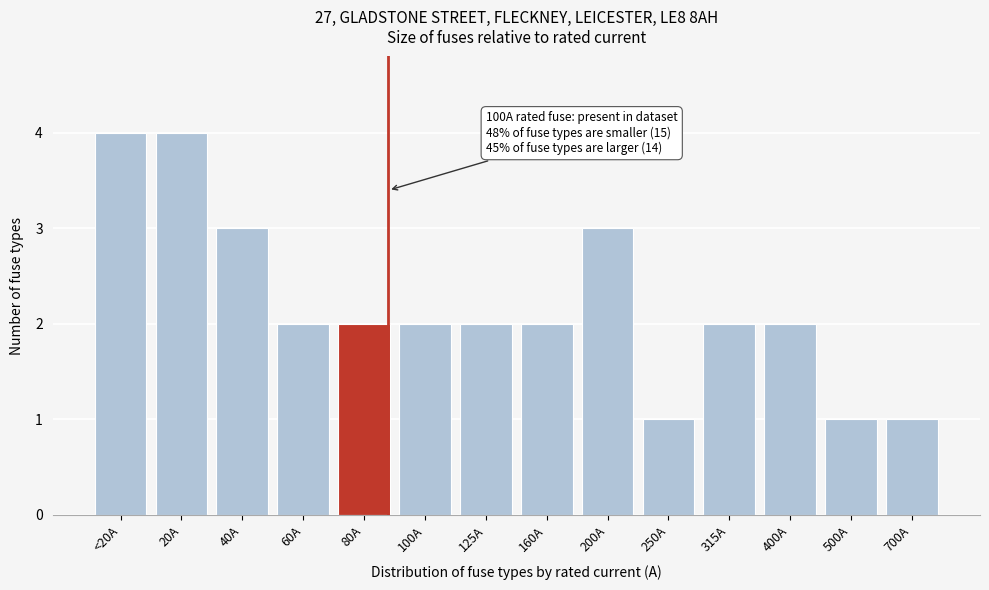

Reading left to right, what are all the values shown in this chart?

4	4	3	2	2	2	2	2	3	1	2	2	1	1